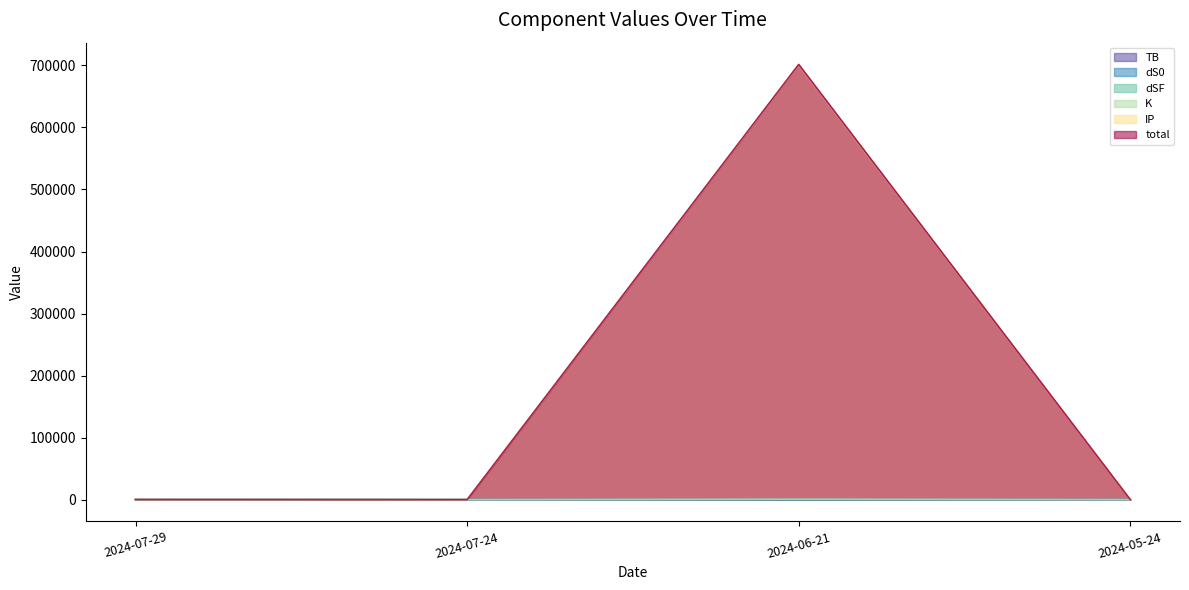

What is the sum of the dSF values at 2024-07-24 and 2024-07-29?

108.5